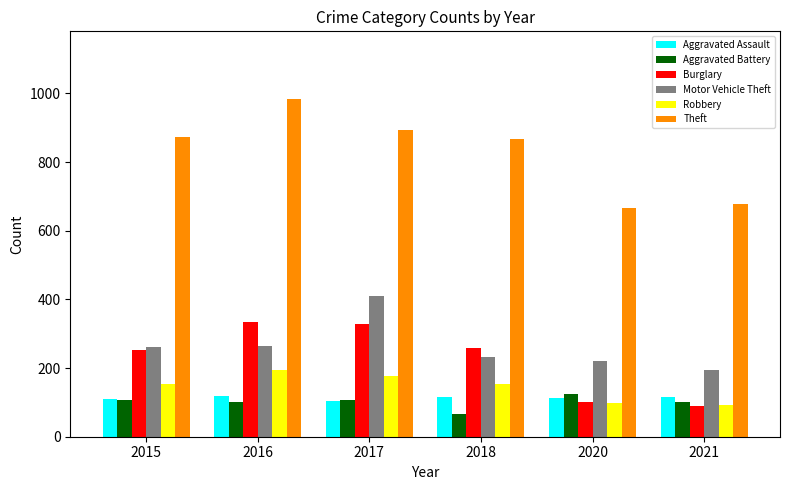

Which series has the largest total across all categories?

Theft